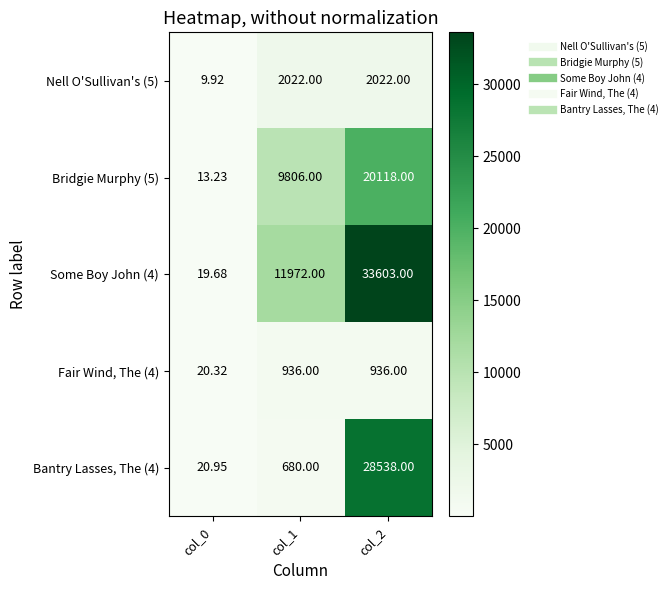

Reading left to right, what are all the values shown in this chart?

Nell O'Sullivan's (5): col_0=9.9	col_1=2022.0	col_2=2022.0
Bridgie Murphy (5): col_0=13.2	col_1=9806.0	col_2=20118.0
Some Boy John (4): col_0=19.7	col_1=11972.0	col_2=33603.0
Fair Wind, The (4): col_0=20.3	col_1=936.0	col_2=936.0
Bantry Lasses, The (4): col_0=20.9	col_1=680.0	col_2=28538.0